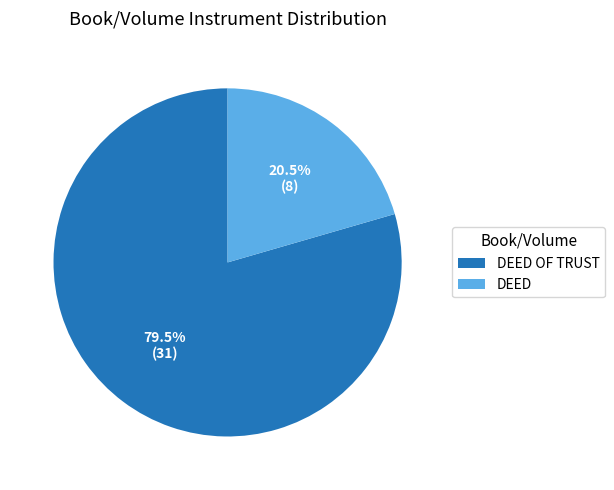

What is the smallest slice in the pie chart?

DEED